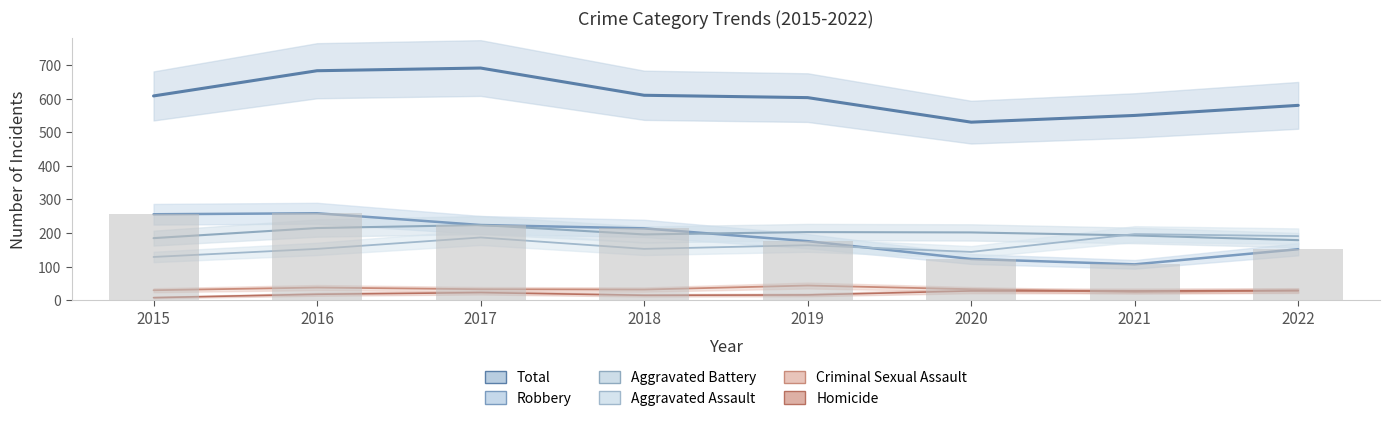

What is the difference between the maximum and minimum values in the Homicide series?

21